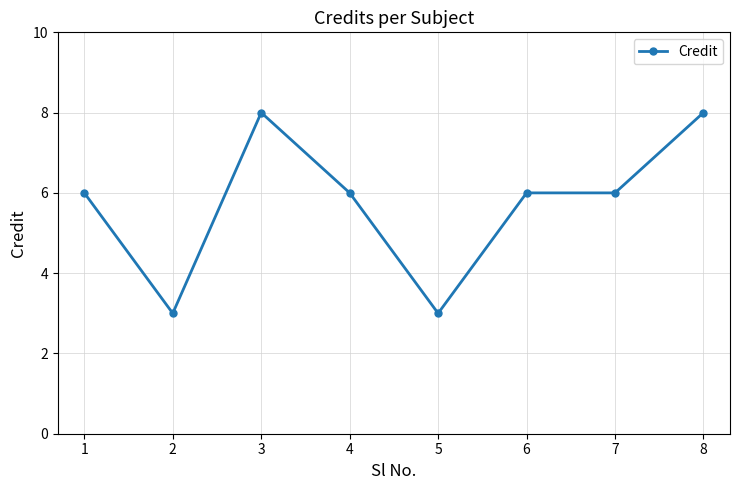

True or false: there are more than 0 points higher than both neighbors.

True